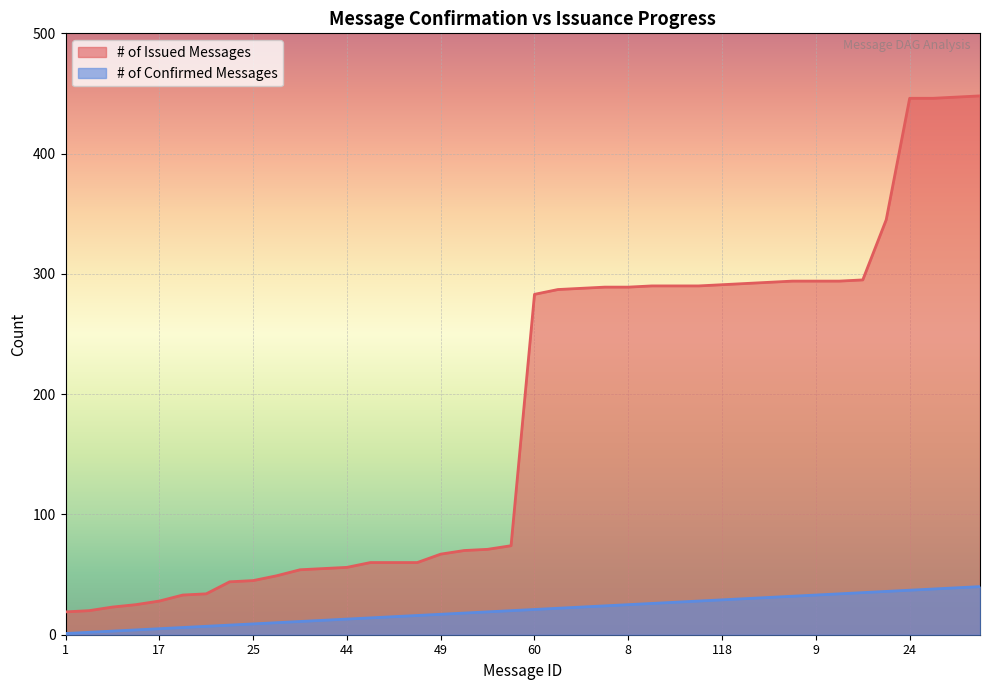

At which category is the sum across all series the highest?

292